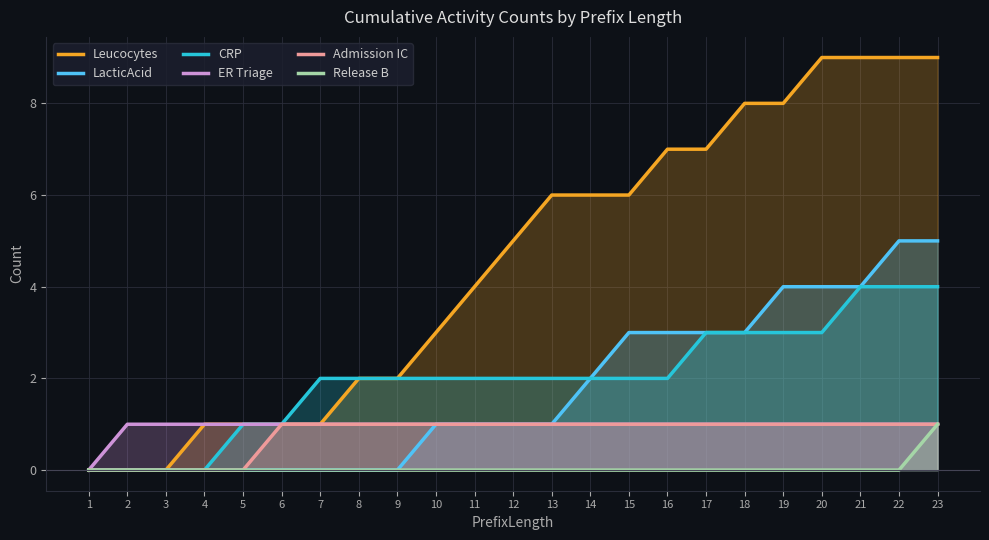

True or false: Admission IC and Leucocytes intersect in this chart.

False